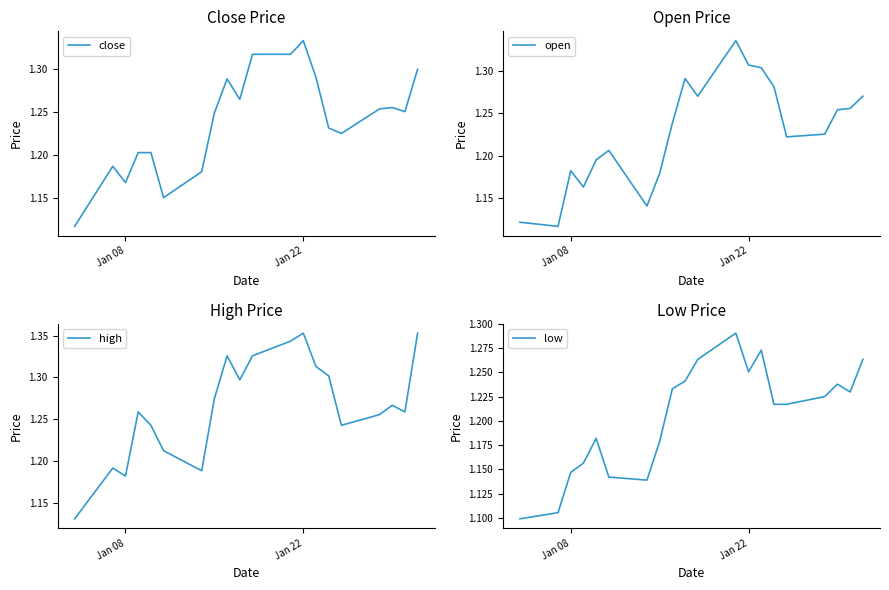

What is the minimum value shown in the chart?

1.1